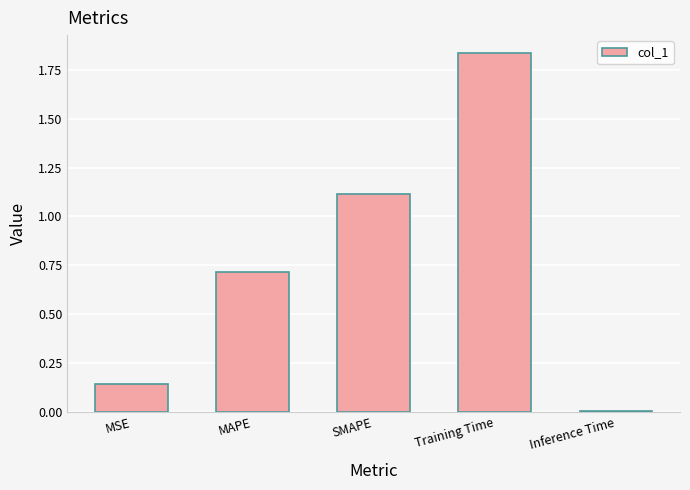

Which label corresponds to the smallest value in the chart?

Inference Time